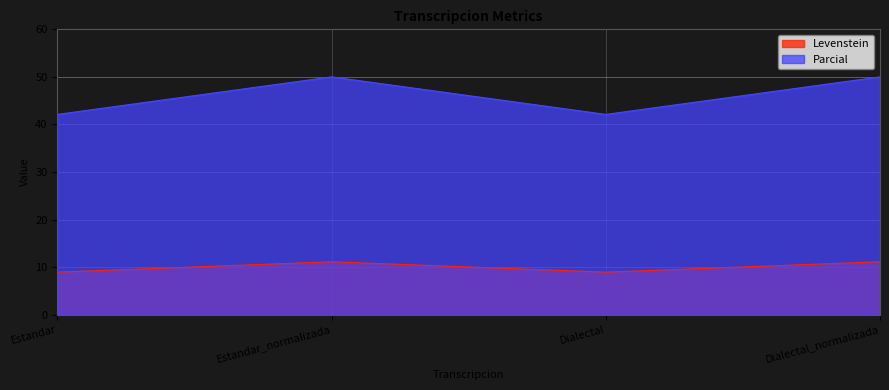

Reading right to left, list all the values displayed in this chart.

Levenstein: Dialectal_normalizada=11.1	Dialectal=8.9	Estandar_normalizada=11.1	Estandar=8.9
Parcial: Dialectal_normalizada=50.0	Dialectal=42.1	Estandar_normalizada=50.0	Estandar=42.1